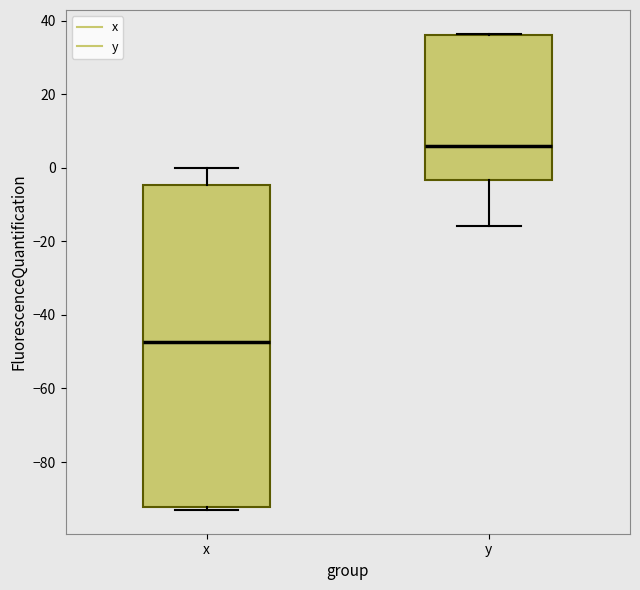

Where is the upper edge of the box for y on the y-axis? The values are not printed on the chart, so give them approximately, as read against the axis.

36